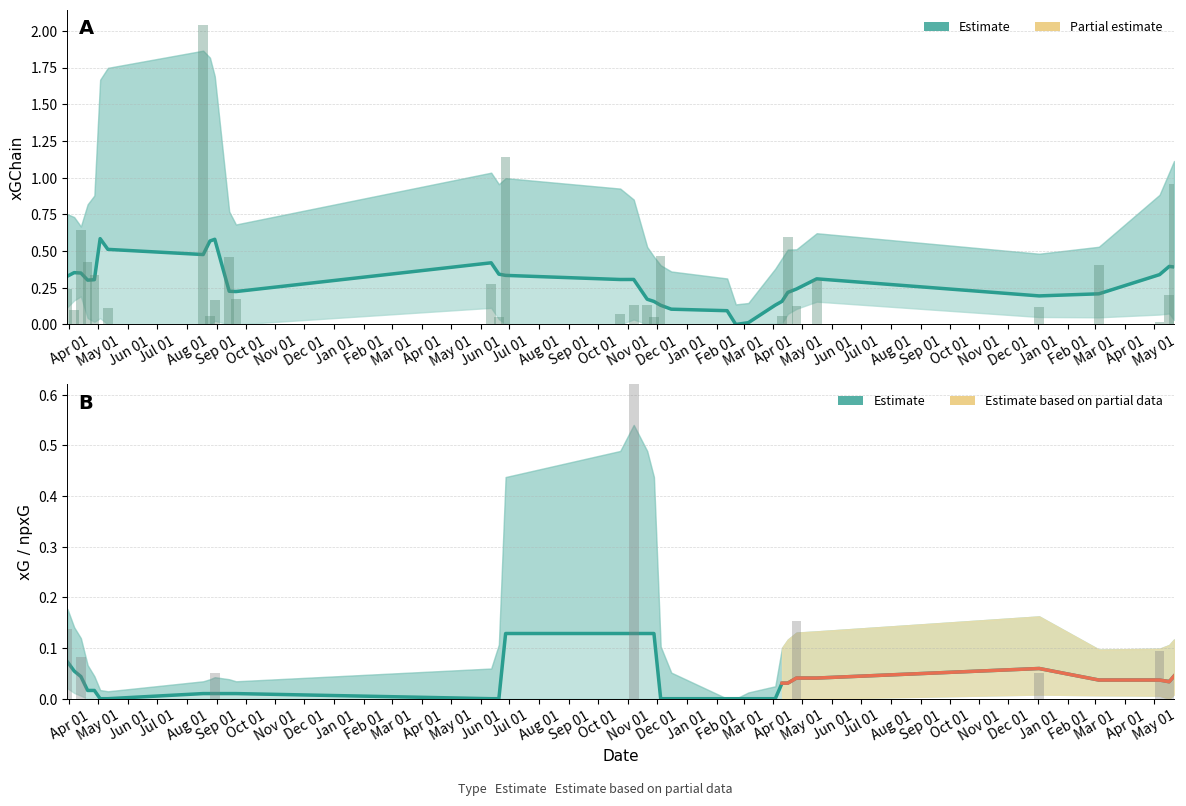

How many data points in xG are above 0?

24